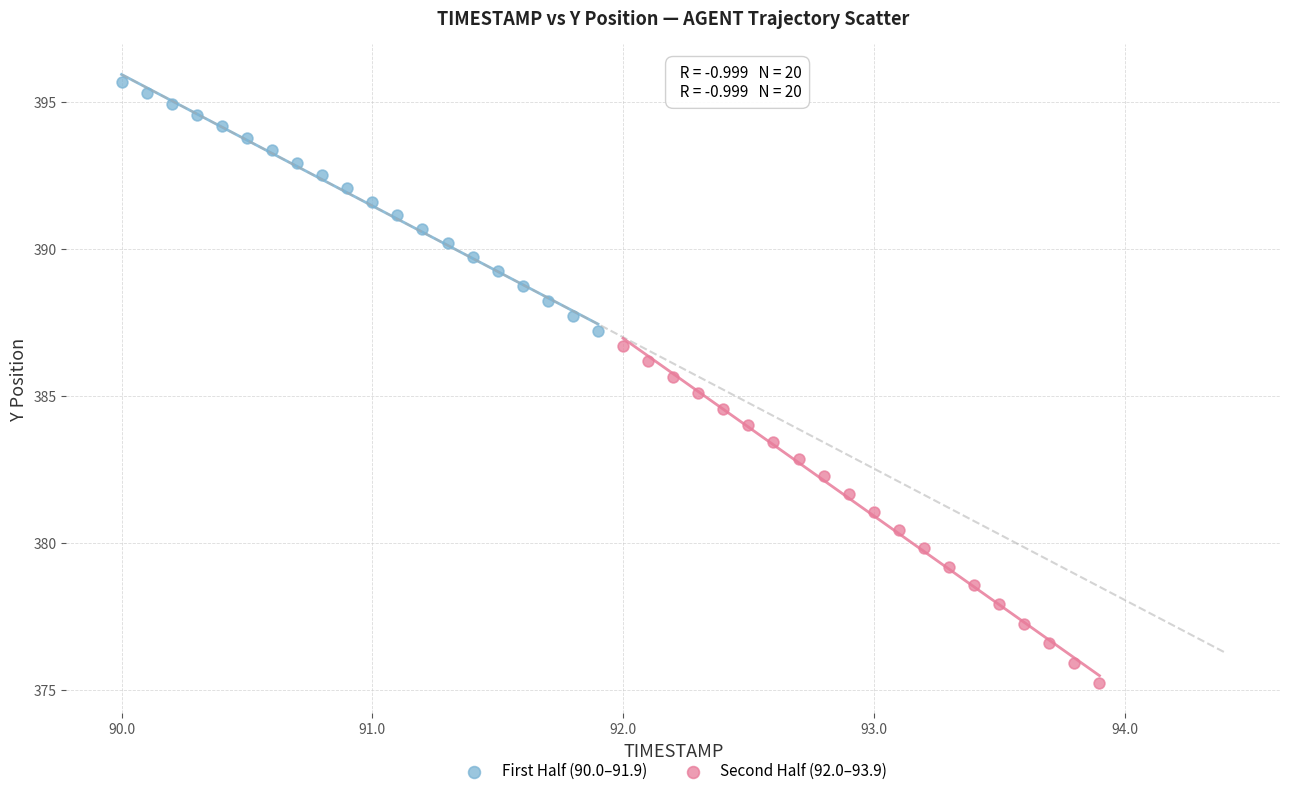

What are all the series names shown in the legend?

First Half (90.0–91.9), Second Half (92.0–93.9)